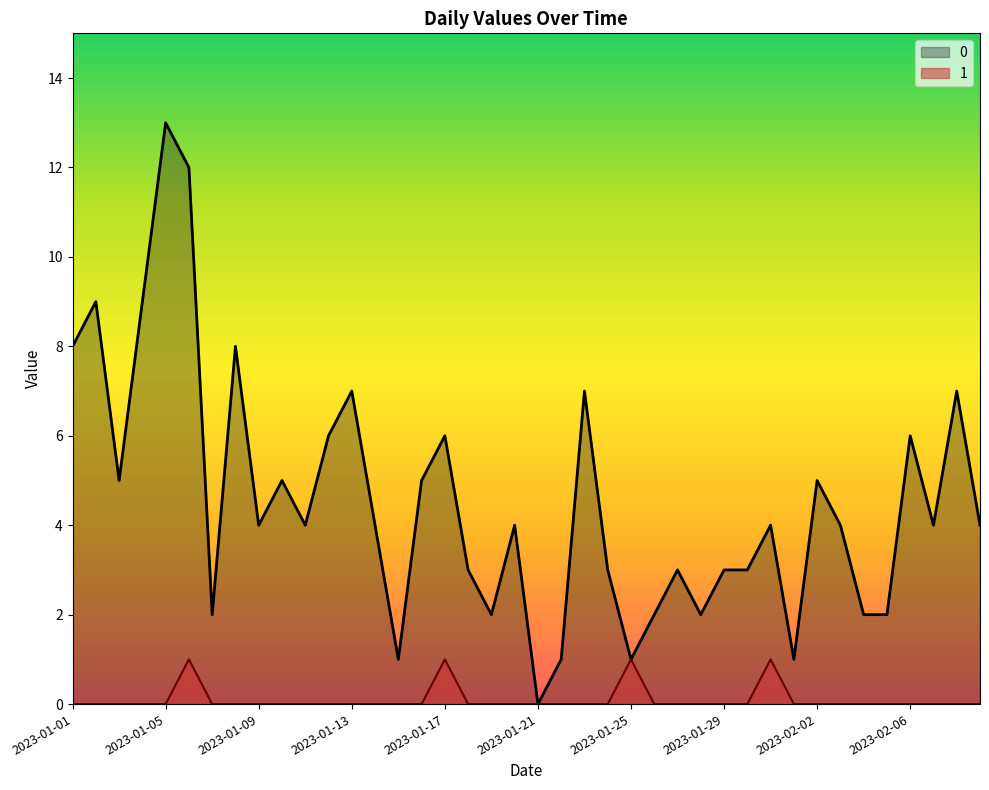

List the labels in order of 1 value, smallest first.

2023-01-01, 2023-01-02, 2023-01-03, 2023-01-04, 2023-01-05, 2023-01-07, 2023-01-08, 2023-01-09, 2023-01-10, 2023-01-11, 2023-01-12, 2023-01-13, 2023-01-14, 2023-01-15, 2023-01-16, 2023-01-18, 2023-01-19, 2023-01-20, 2023-01-21, 2023-01-22, 2023-01-23, 2023-01-24, 2023-01-26, 2023-01-27, 2023-01-28, 2023-01-29, 2023-01-30, 2023-02-01, 2023-02-02, 2023-02-03, 2023-02-04, 2023-02-05, 2023-02-06, 2023-02-07, 2023-02-08, 2023-02-09, 2023-01-06, 2023-01-17, 2023-01-25, 2023-01-31